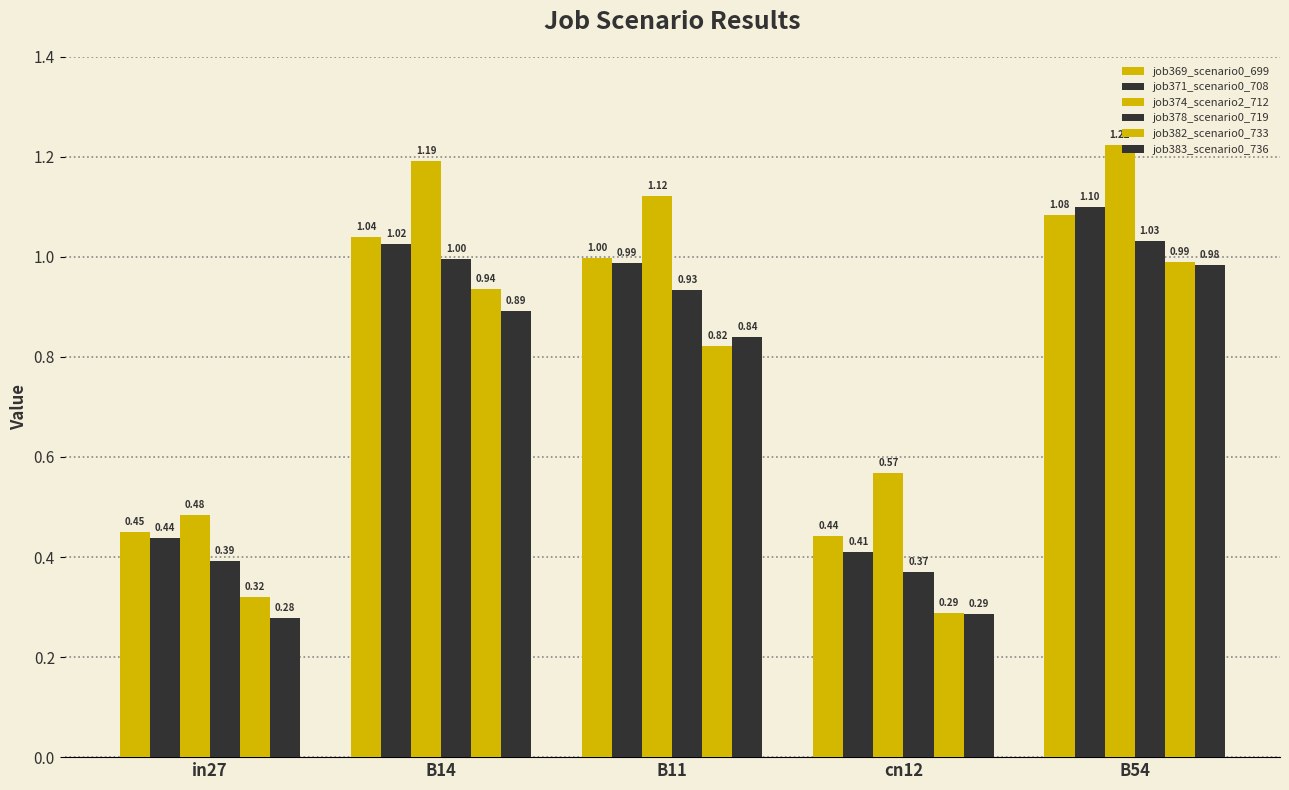

What is the greatest value displayed?

1.2